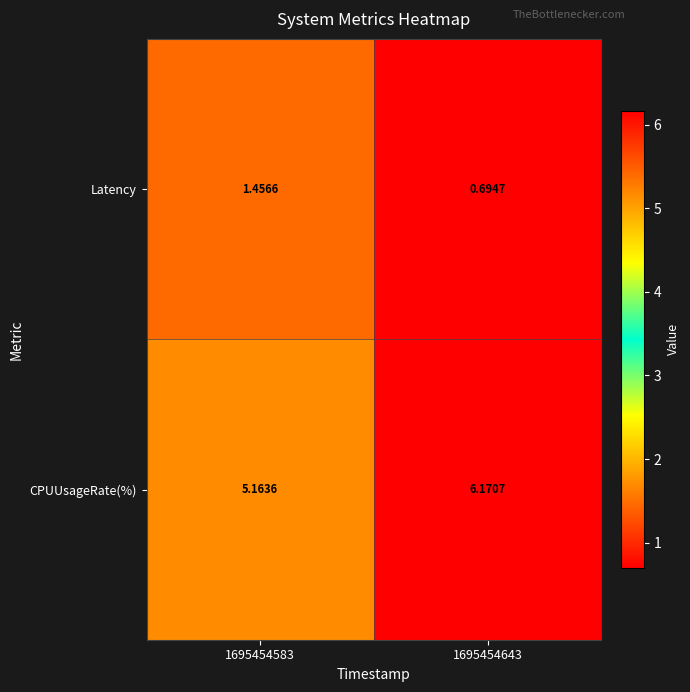

What is the total value across all series at 1695454643?

6.9